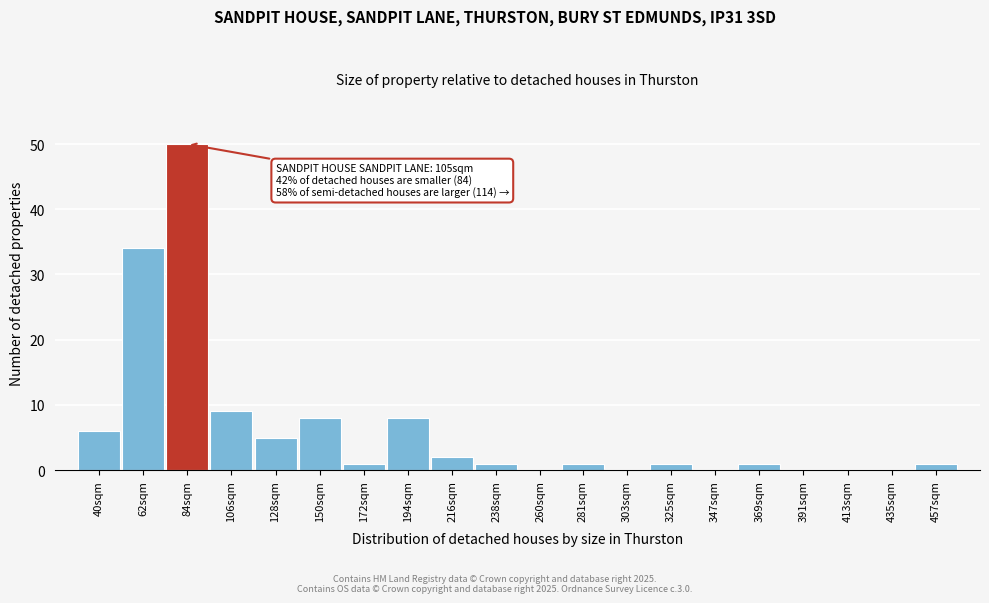

Reading left to right, extract all data points from this chart.

40sqm=6	62sqm=34	84sqm=50	106sqm=9	128sqm=5	150sqm=8	172sqm=1	194sqm=8	216sqm=2	238sqm=1	260sqm=0	281sqm=1	303sqm=0	325sqm=1	347sqm=0	369sqm=1	391sqm=0	413sqm=0	435sqm=0	457sqm=1